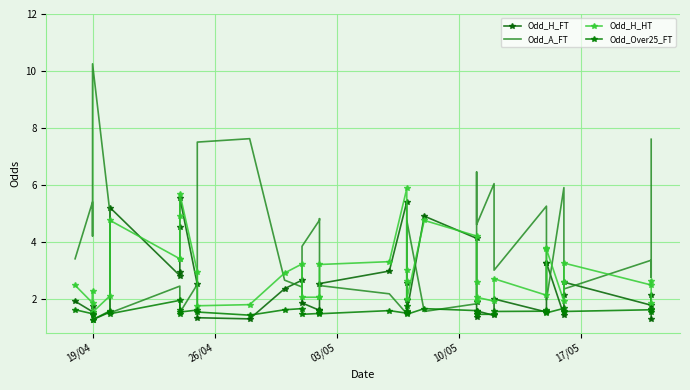

Count the number of categories in the chart.

40